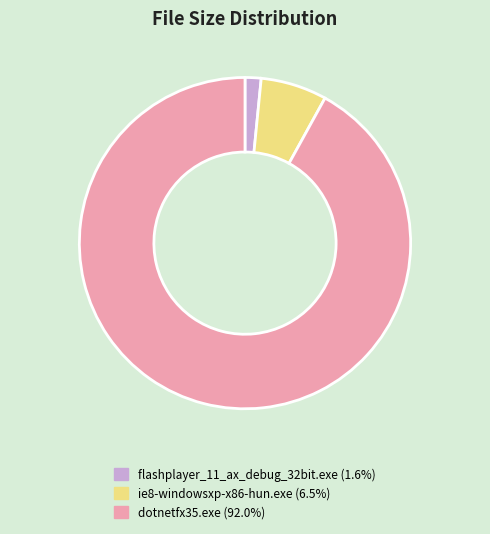

Does dotnetfx35.exe represent more than half of the total?

Yes